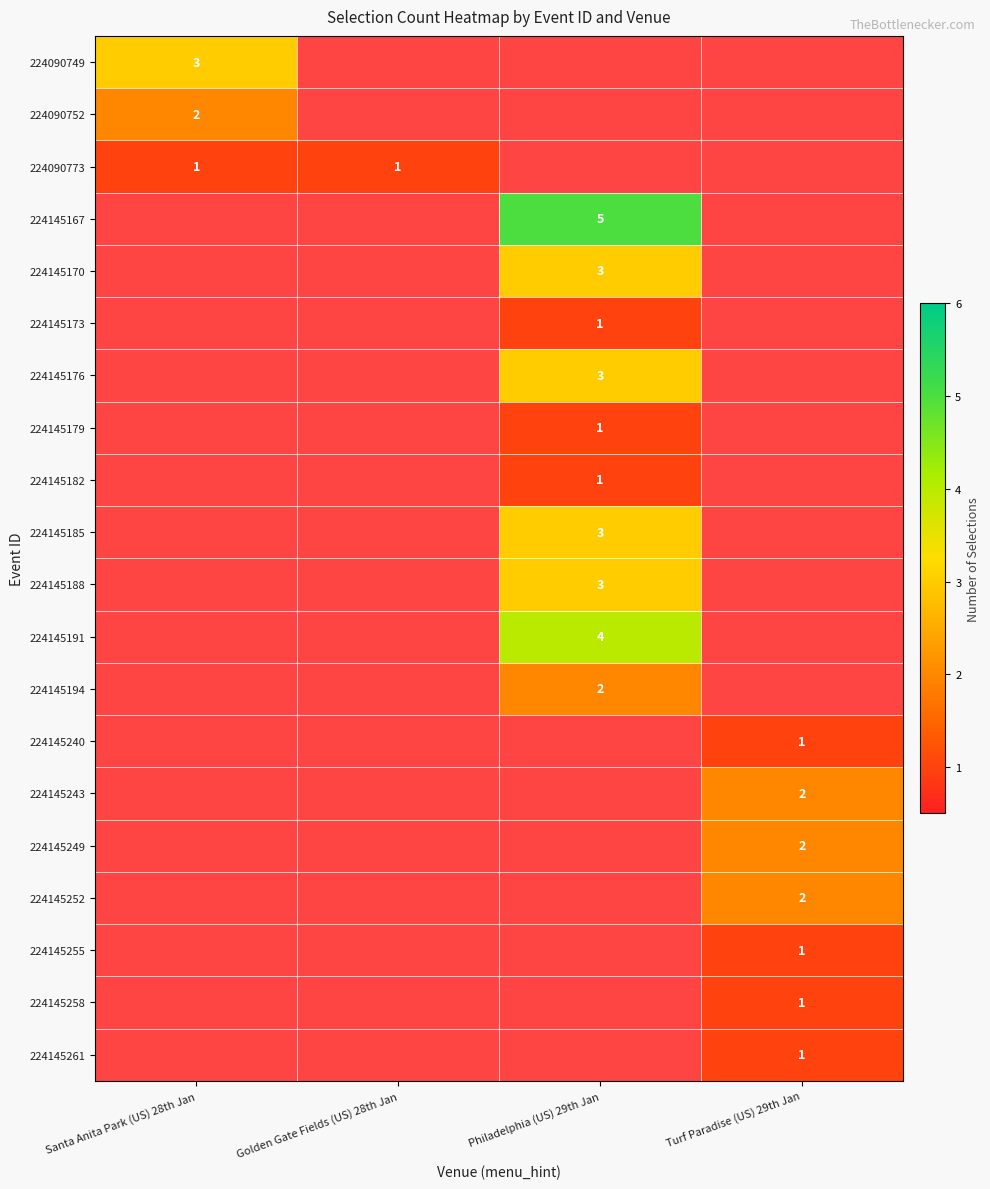

True or false: 224145179 has a value of 1 at Philadelphia (US) 29th Jan.

True